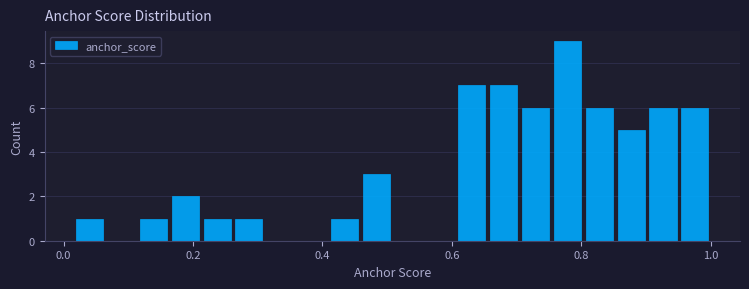

Around what value on the x-axis is the tallest bar? Give the approximate position of its centre, as read against the axis.

0.78